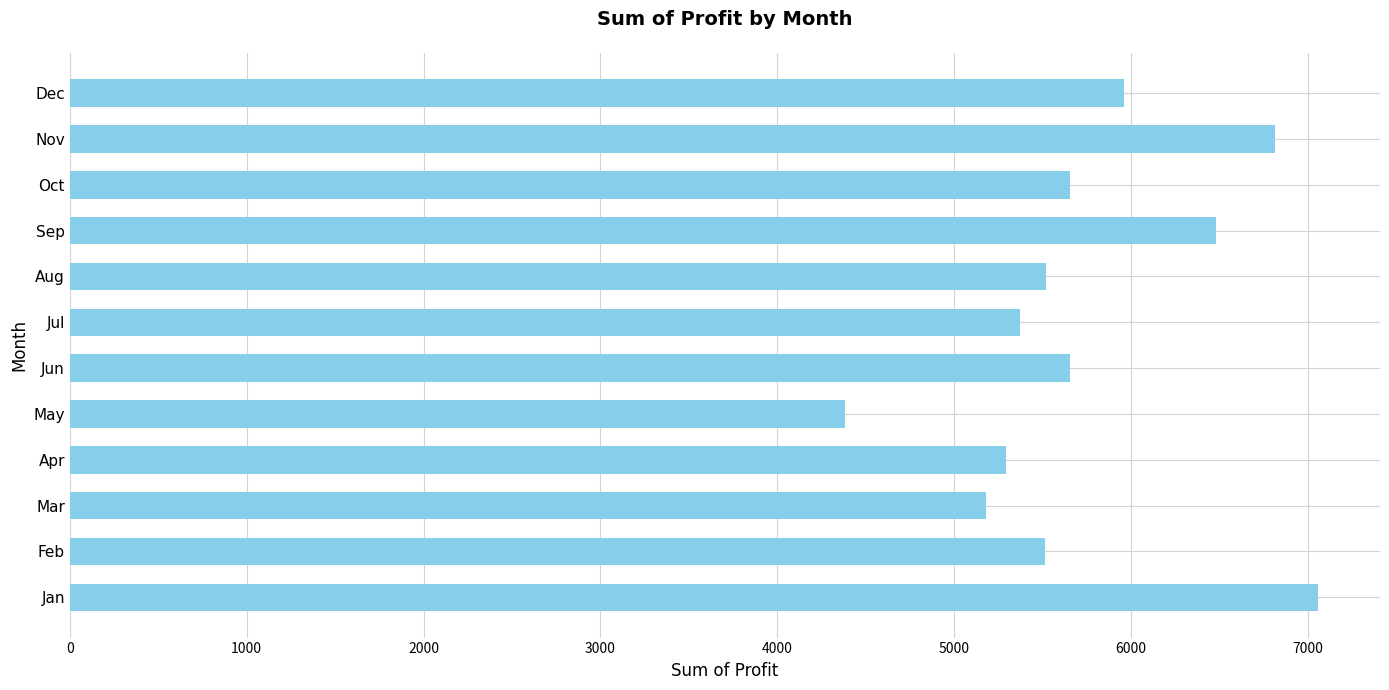

What is the sum of the values at Mar and Sep?

11664.5